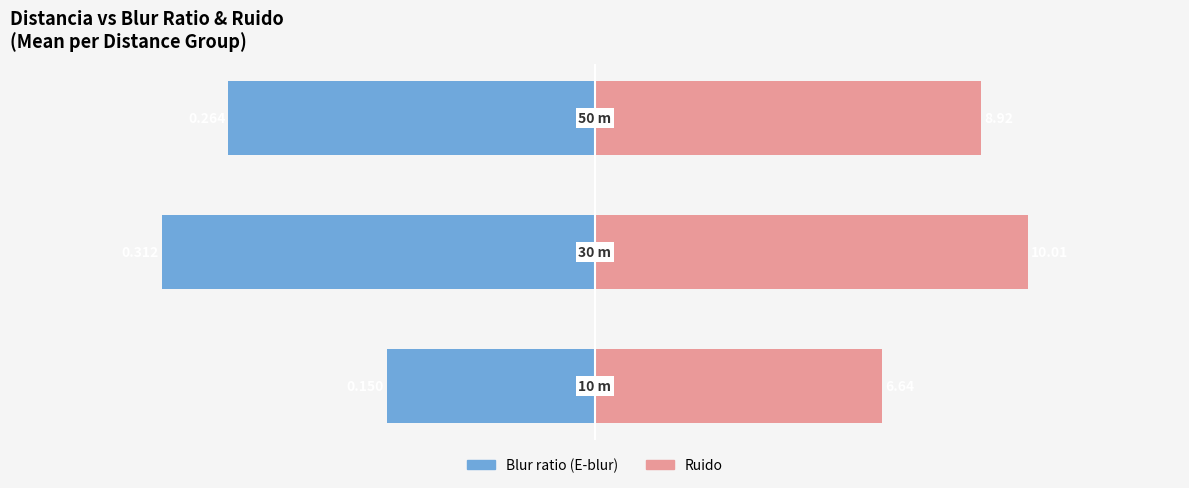

Between 1 and 2, which series saw the biggest shift?

Blur ratio (E-blur)